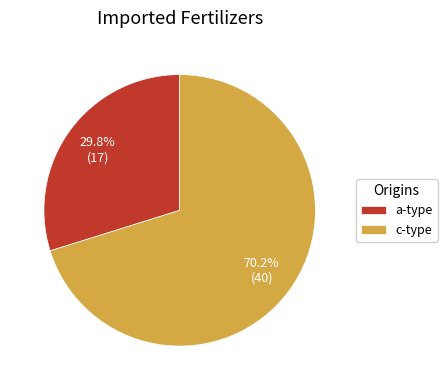

Which category has the biggest portion of the pie?

c-type